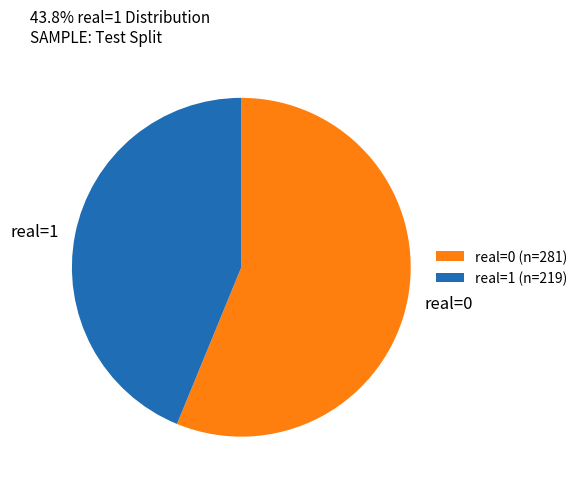

Rank the categories by value from lowest to highest.

real=1 (n=219), real=0 (n=281)